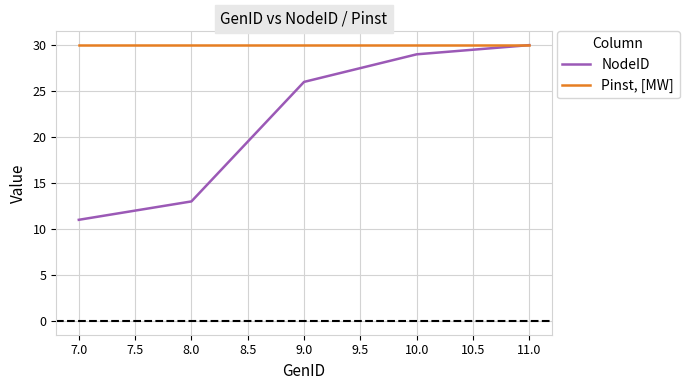

What is the minimum value shown in the chart?

11